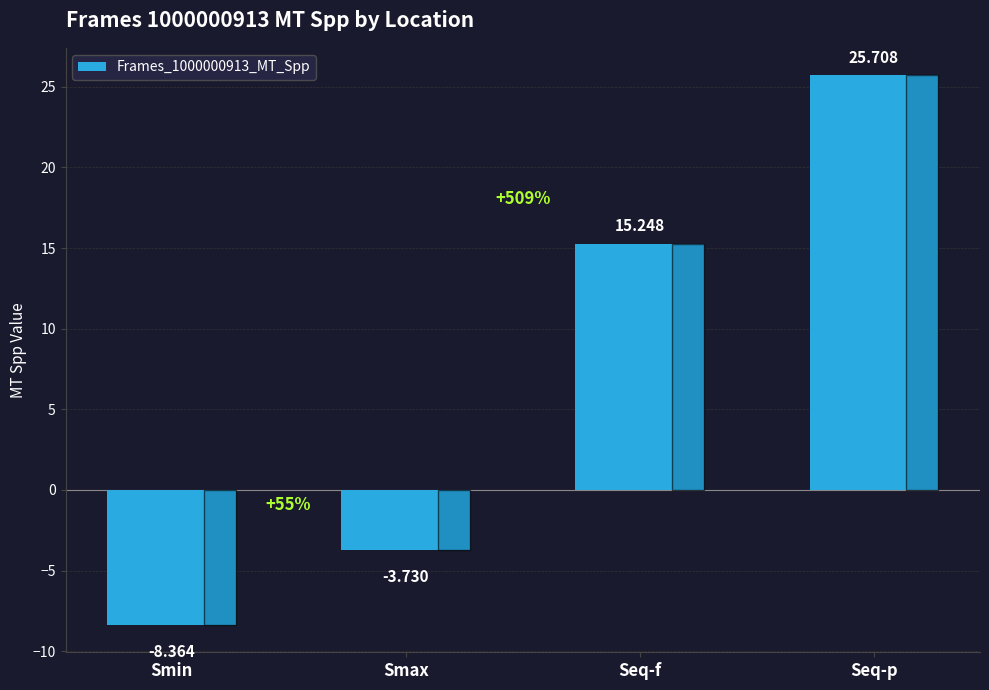

Which category has the lowest value across all series?

Smin